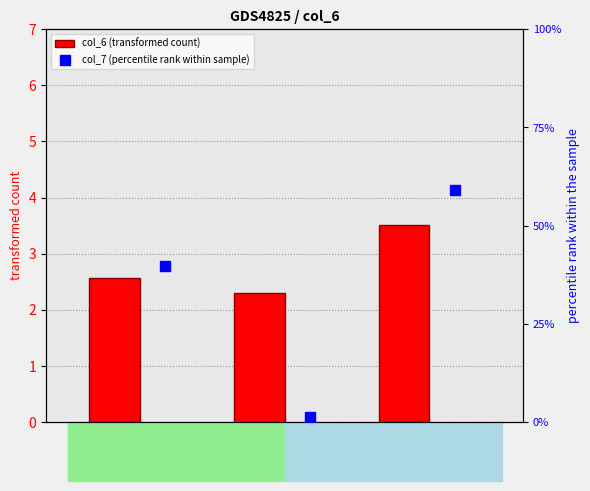

What are all the series names shown in the legend?

col_6 (transformed count), col_7 (percentile rank within sample)